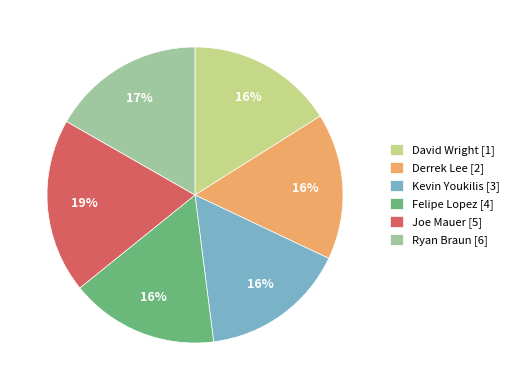

True or false: Kevin Youkilis [3] accounts for 16% of the total.

True